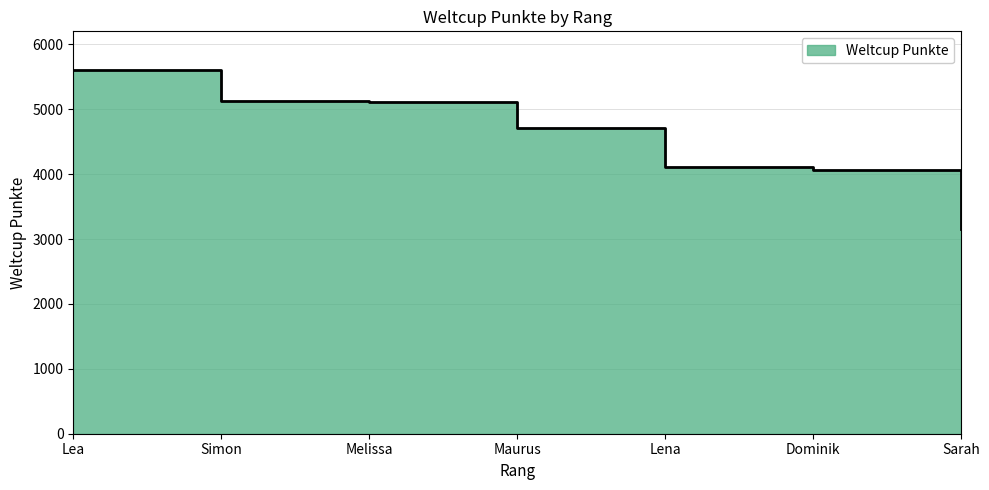

What position from the left is Lena?

5